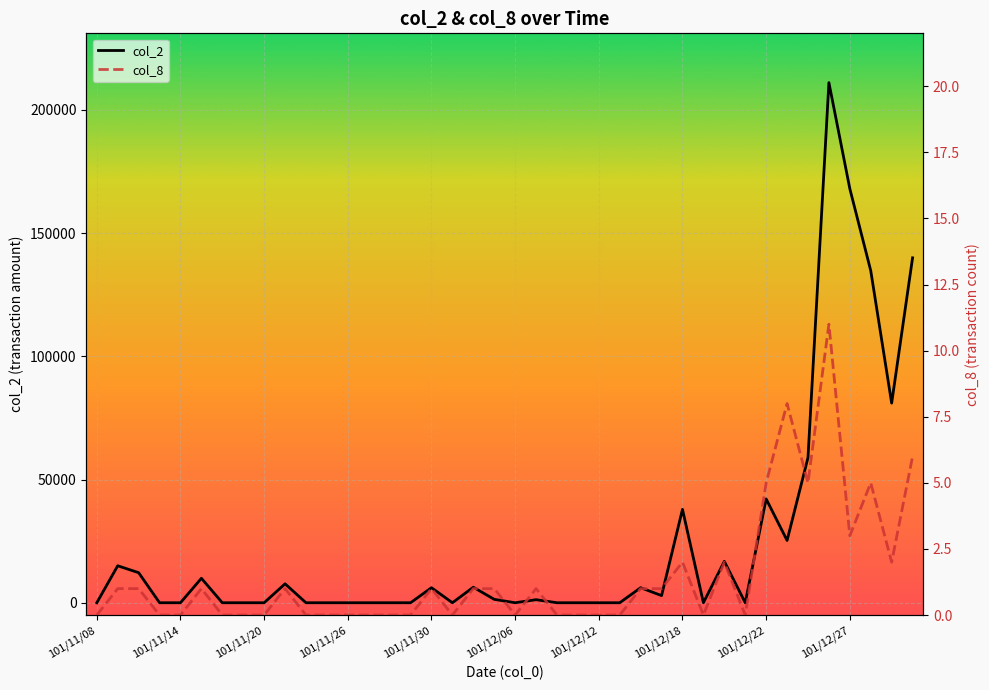

How many data points in col_2 are above 1240?

19